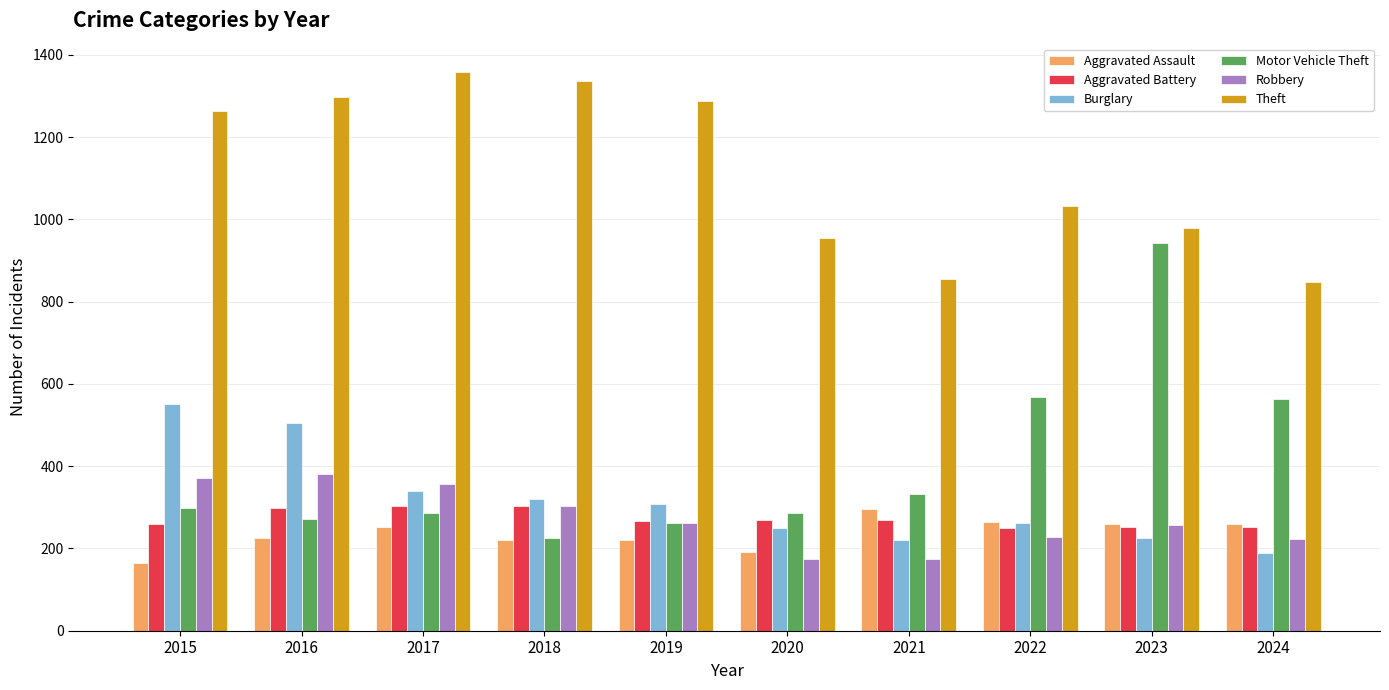

The value of Burglary at 2023 is 325. True or false?

False